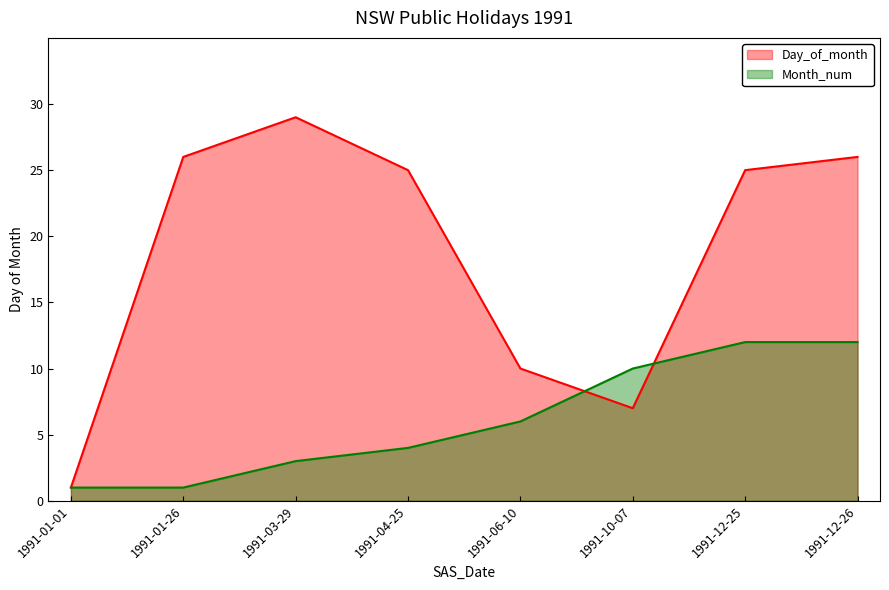

Reading left to right, what are all the values shown in this chart?

Day_of_month: 1	26	29	25	10	7	25	26
Month_num: 1	1	3	4	6	10	12	12